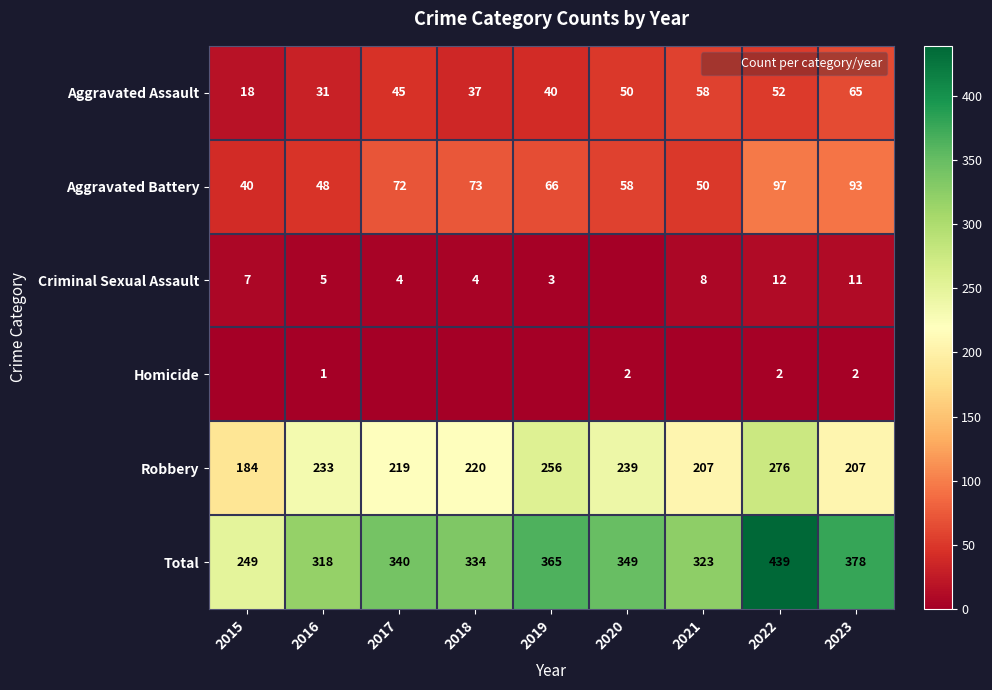

What is the maximum value for Criminal Sexual Assault?

12